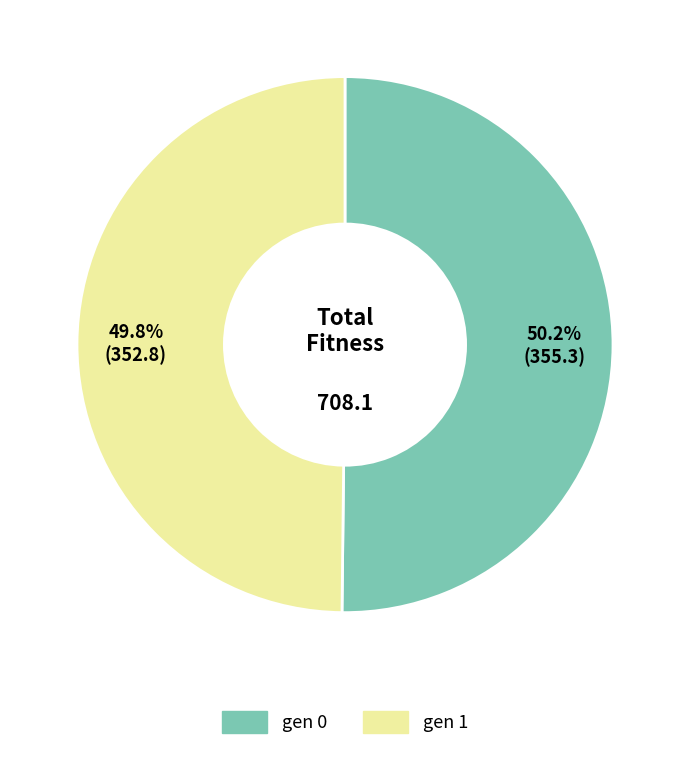

True or false: gen 1 accounts for 41% of the total.

False